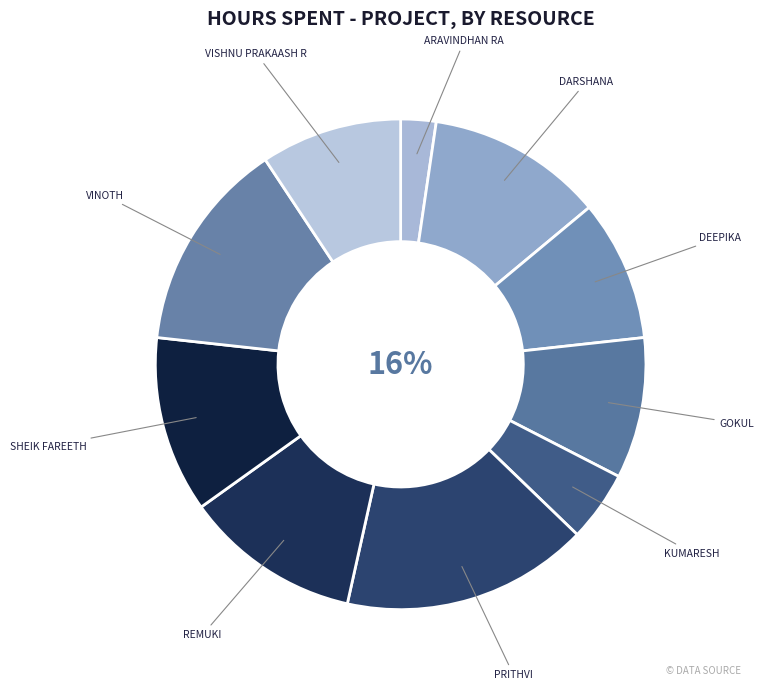

How much of the chart is everything except Prithvi?

83.7%